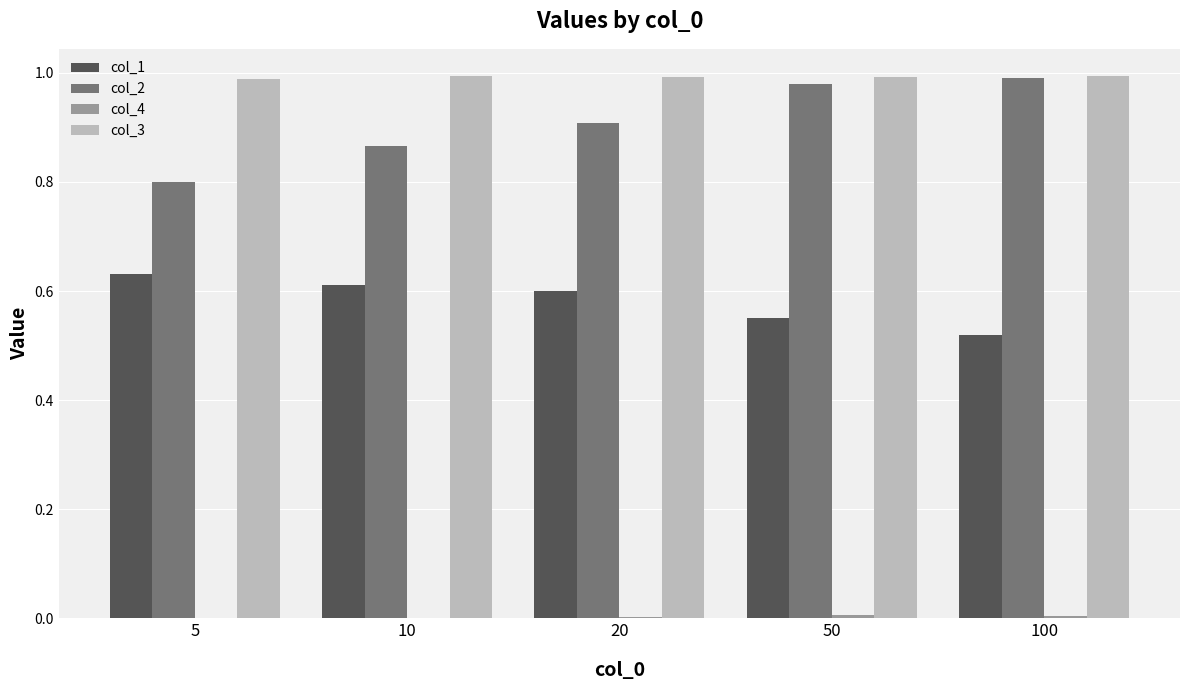

Are the bars horizontal?

No